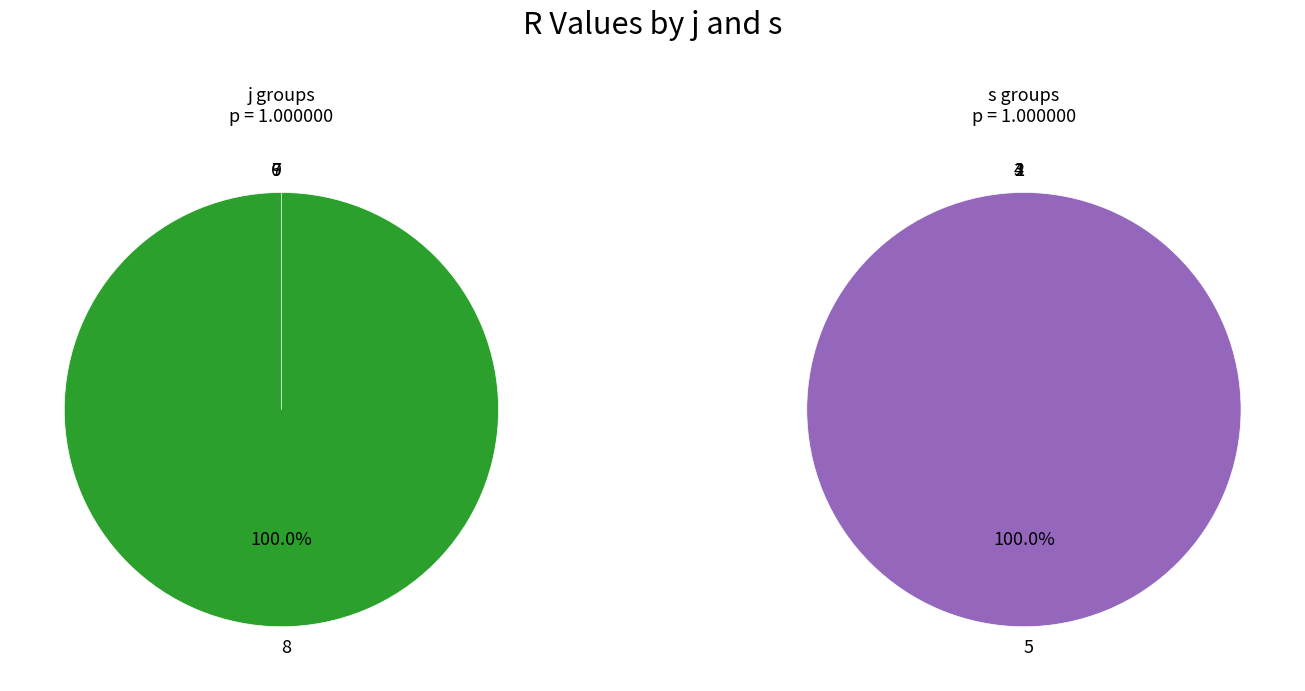

The 13 slice represents 1% of the pie. True or false?

False